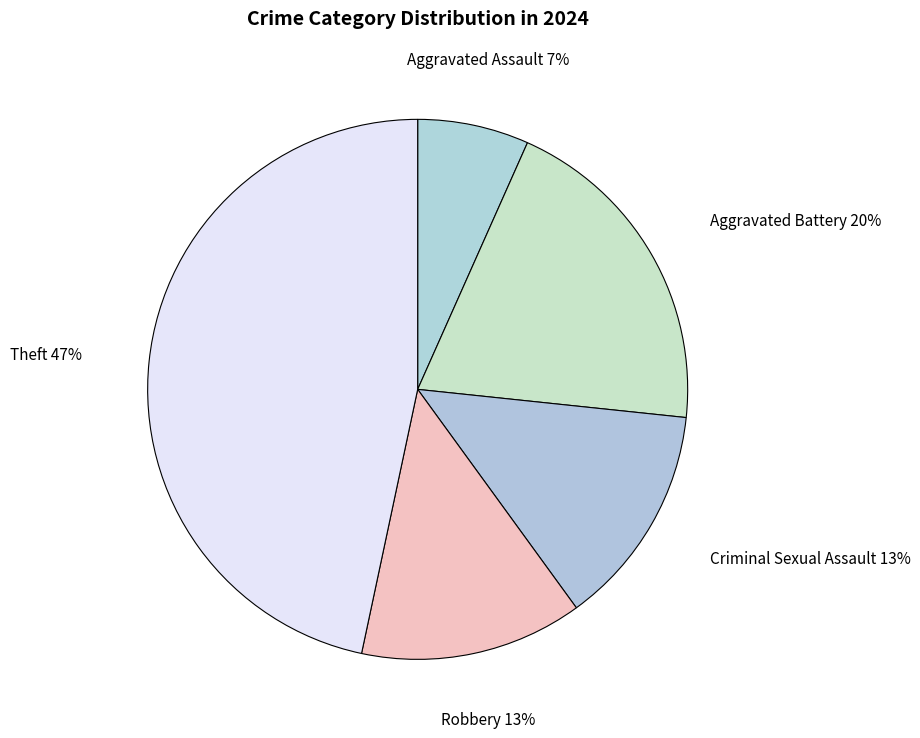

To the nearest percent, what is the difference between the largest and smallest slice percentages?

40%